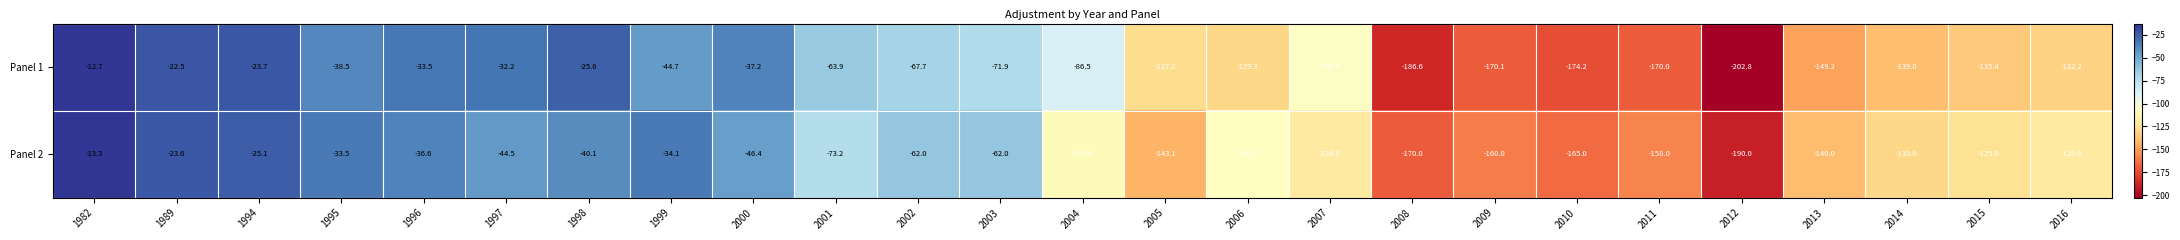

At which category is the sum across all series the highest?

1982